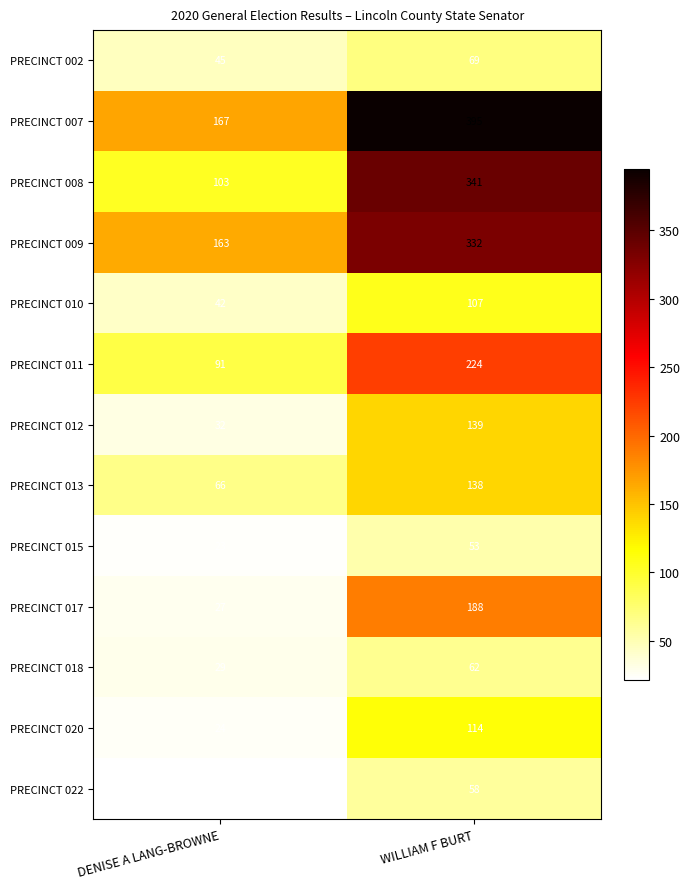

What is the highest value of the PRECINCT 007 series?

395